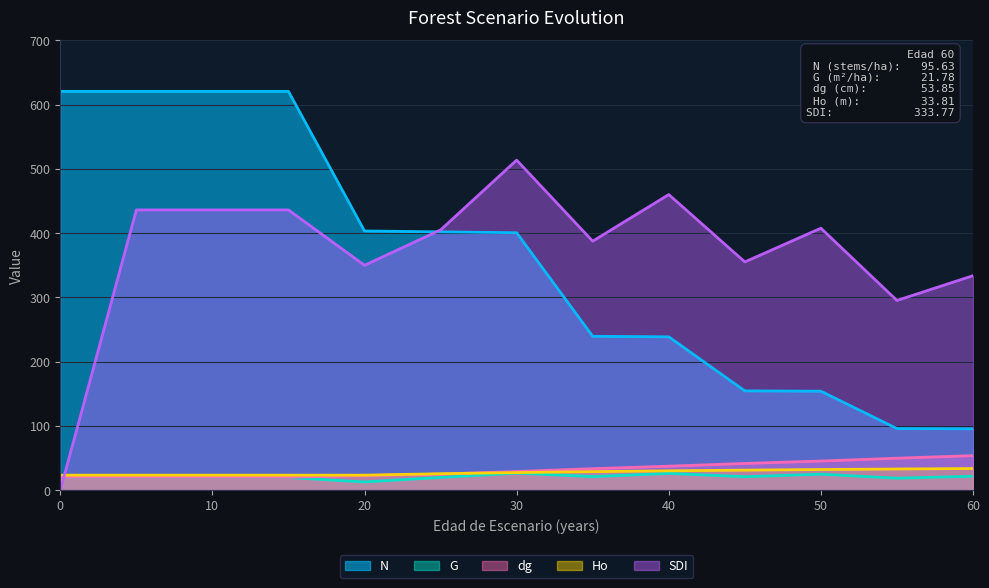

Is the value of Ho at 5 greater than the value of G at 0?

Yes